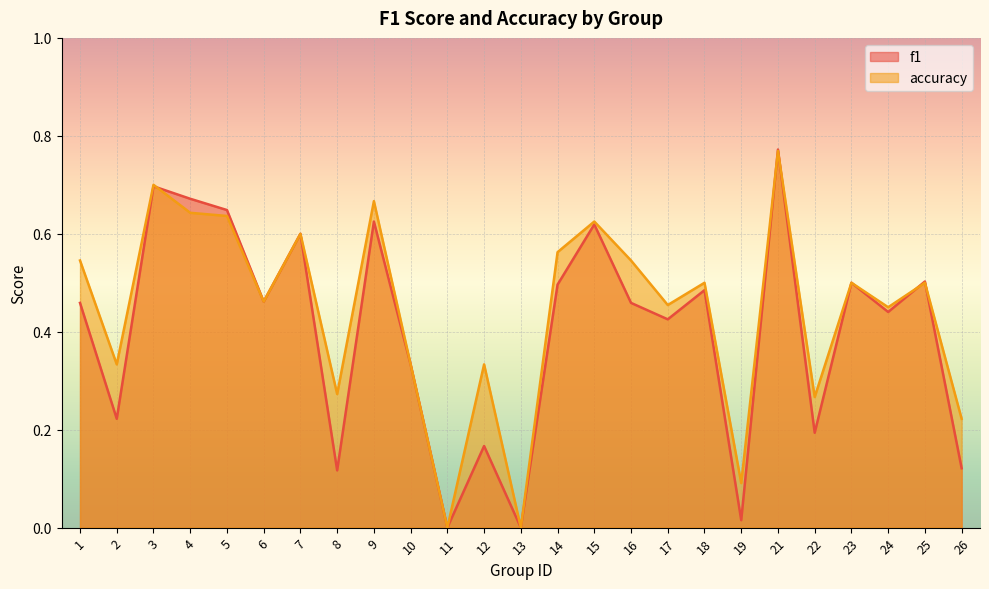

Reading right to left, transcribe all the data shown in this chart.

f1: 0.1	0.5	0.4	0.5	0.2	0.8	0.0	0.5	0.4	0.5	0.6	0.5	0.0	0.2	0.0	0.3	0.6	0.1	0.6	0.5	0.6	0.7	0.7	0.2	0.5
accuracy: 0.2	0.5	0.5	0.5	0.3	0.8	0.1	0.5	0.5	0.5	0.6	0.6	0.0	0.3	0.0	0.3	0.7	0.3	0.6	0.5	0.6	0.6	0.7	0.3	0.5